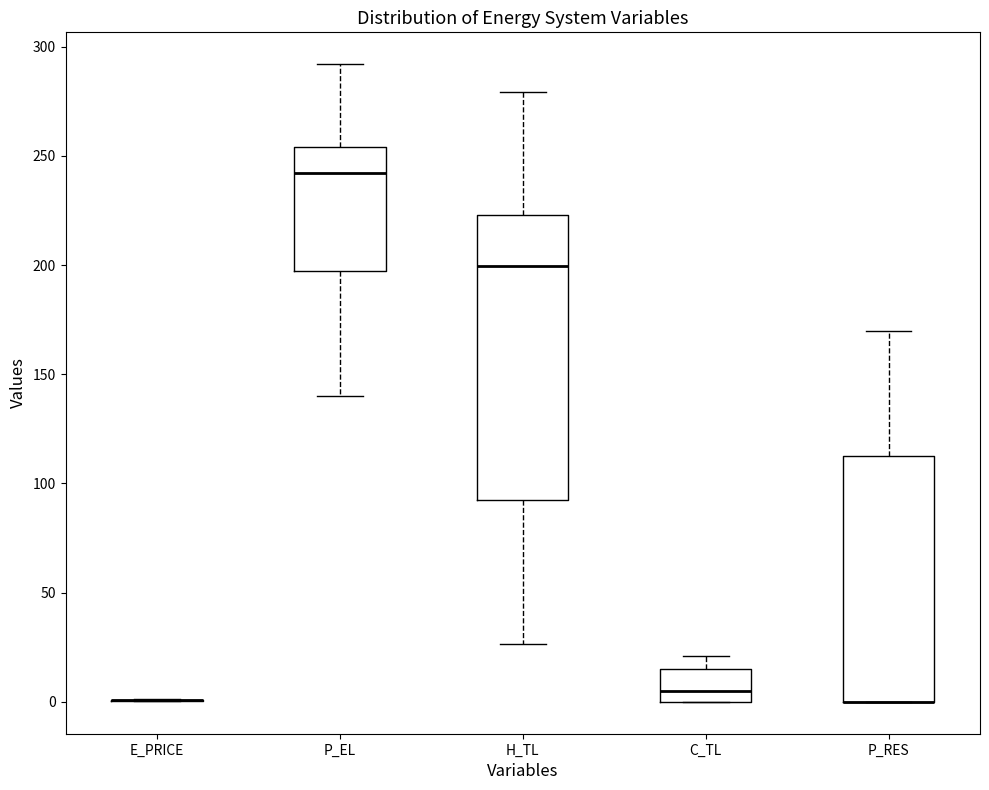

Where is the upper edge of the box for P_EL on the y-axis? The values are not printed on the chart, so give them approximately, as read against the axis.

255